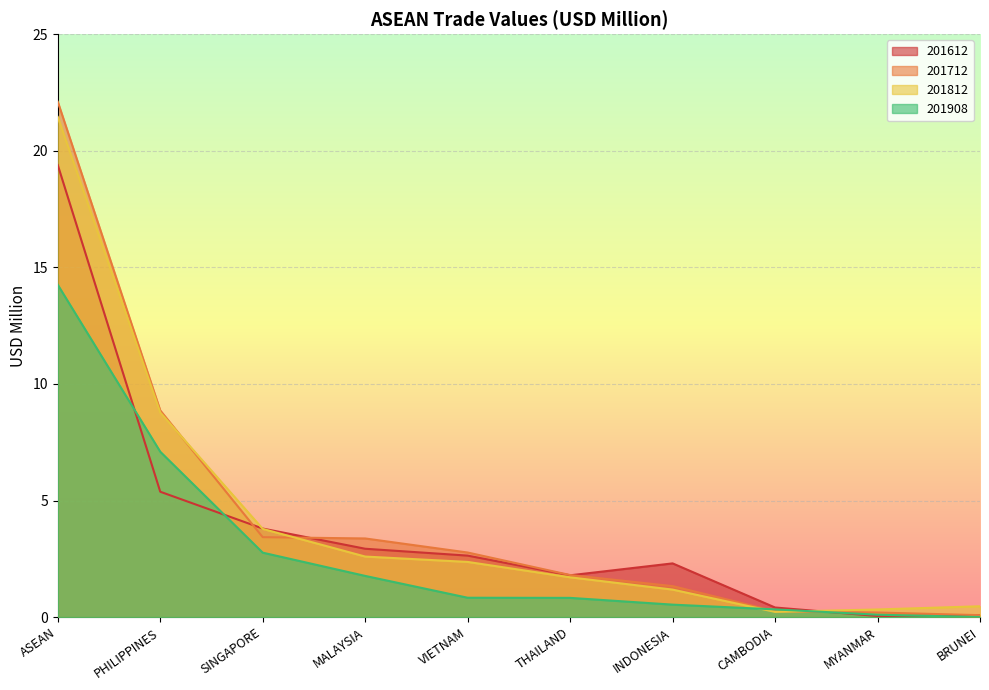

After their last crossing, which series has the higher values: 201908 or 201712?

201712